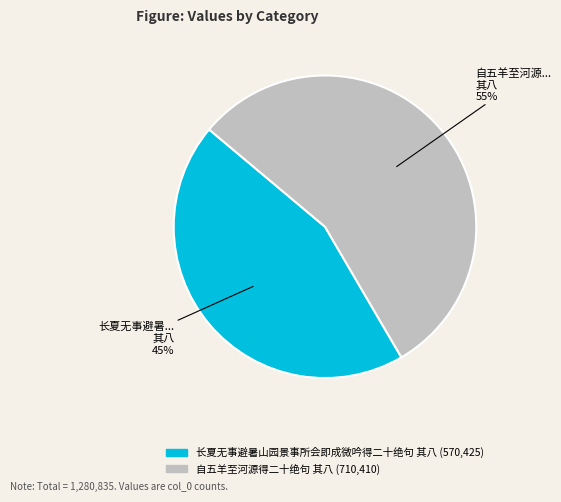

Count the number of slices in the pie.

2